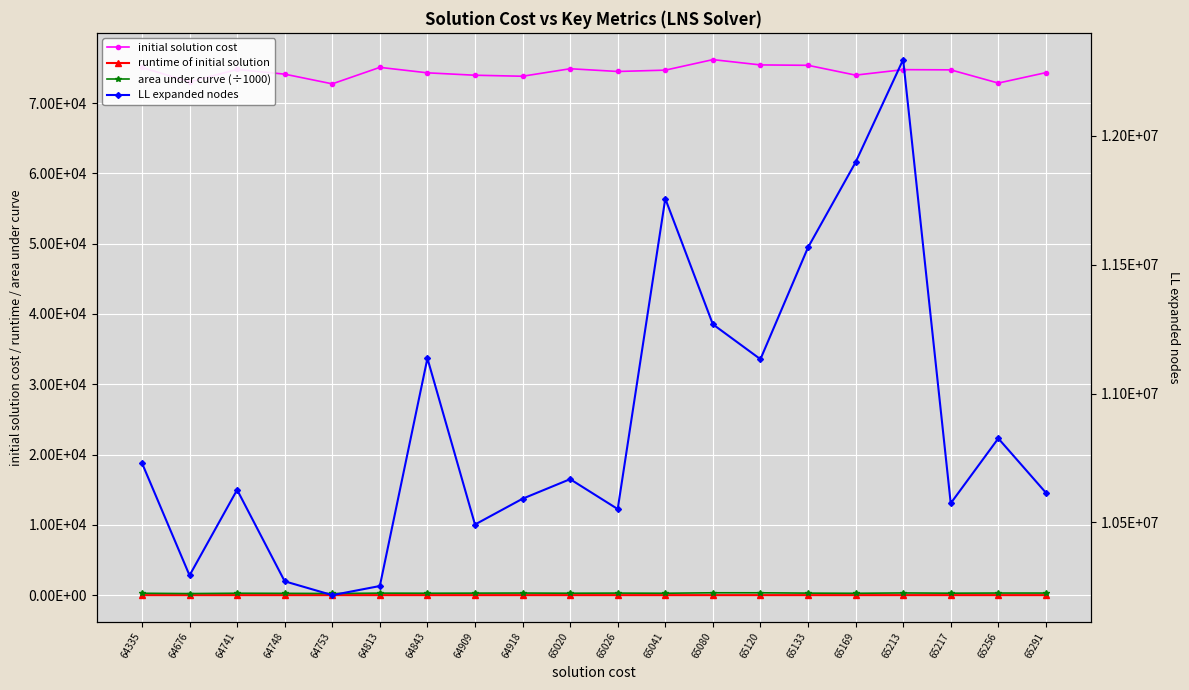

Between 65169 and 65133, which is larger?

65133